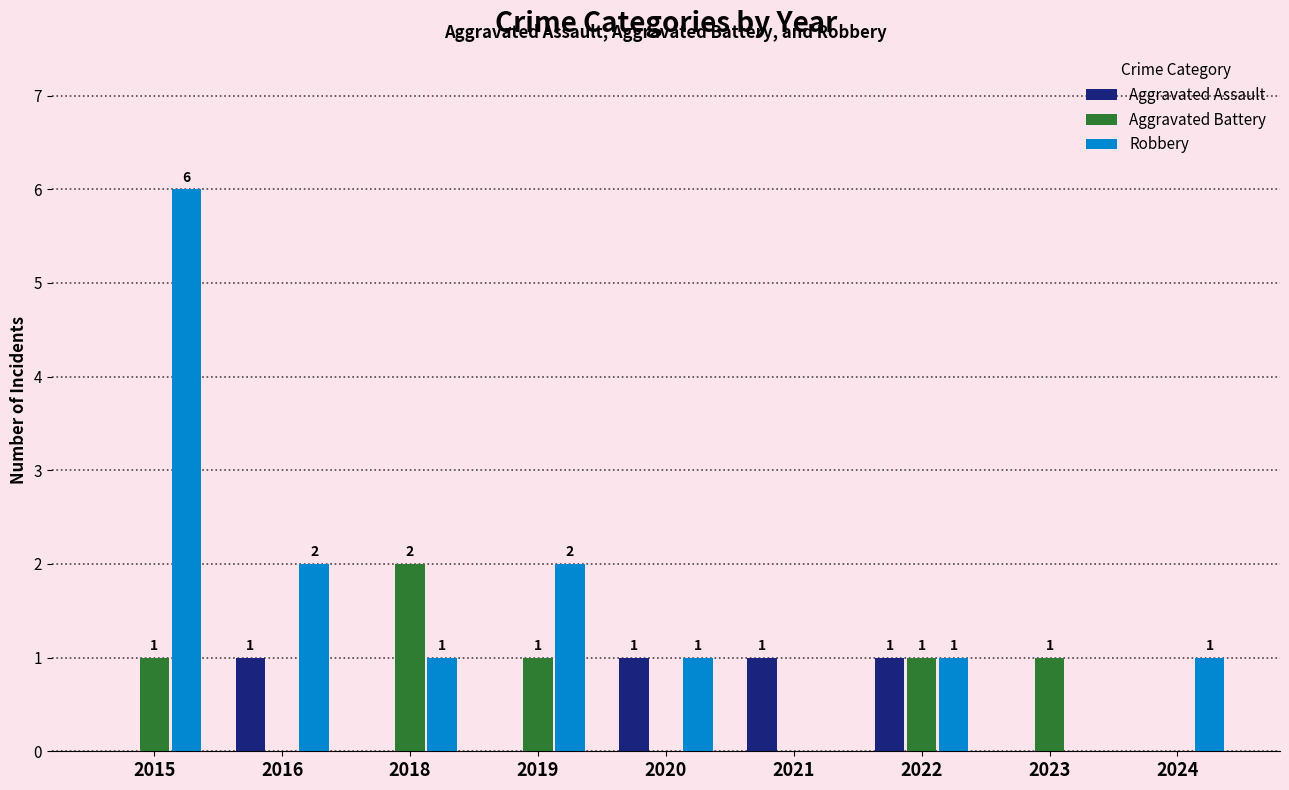

At which label does Robbery first exceed 1?

2015